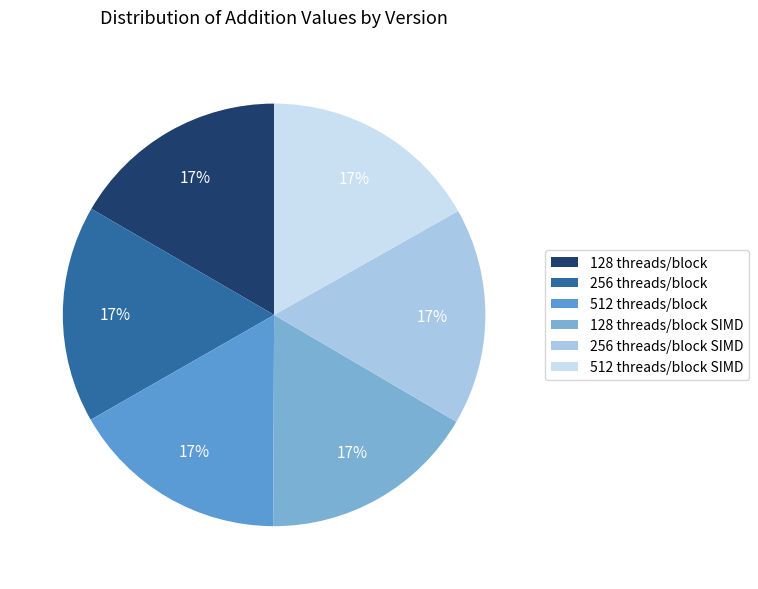

Rank the categories by value from highest to lowest.

512 threads/block SIMD, 512 threads/block, 256 threads/block, 128 threads/block, 128 threads/block SIMD, 256 threads/block SIMD